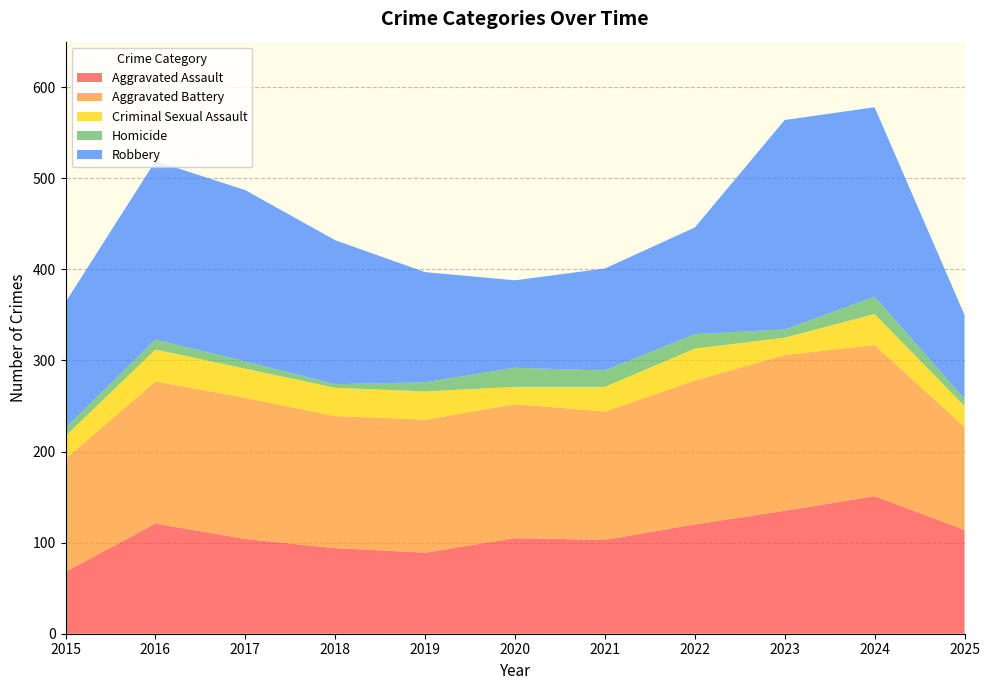

Reading left to right, list all the values displayed in this chart.

Aggravated Assault: 2015=68	2016=121	2017=104	2018=94	2019=89	2020=105	2021=103	2022=120	2023=135	2024=151	2025=114
Aggravated Battery: 2015=124	2016=156	2017=155	2018=145	2019=146	2020=147	2021=141	2022=158	2023=171	2024=166	2025=113
Criminal Sexual Assault: 2015=25	2016=35	2017=32	2018=31	2019=31	2020=19	2021=27	2022=35	2023=19	2024=34	2025=23
Homicide: 2015=9	2016=11	2017=8	2018=4	2019=10	2020=21	2021=18	2022=16	2023=9	2024=19	2025=8
Robbery: 2015=138	2016=196	2017=188	2018=158	2019=121	2020=96	2021=112	2022=117	2023=230	2024=208	2025=92